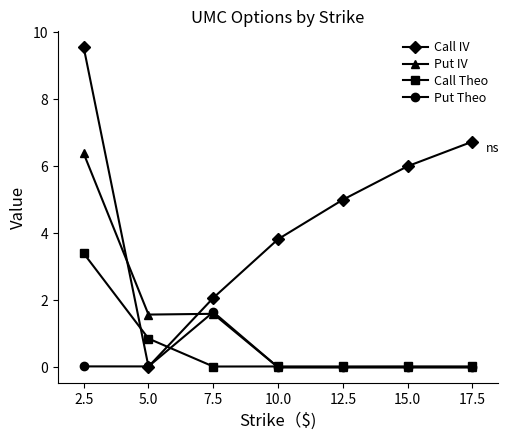

Where is the first local minimum for Call IV?

5.0